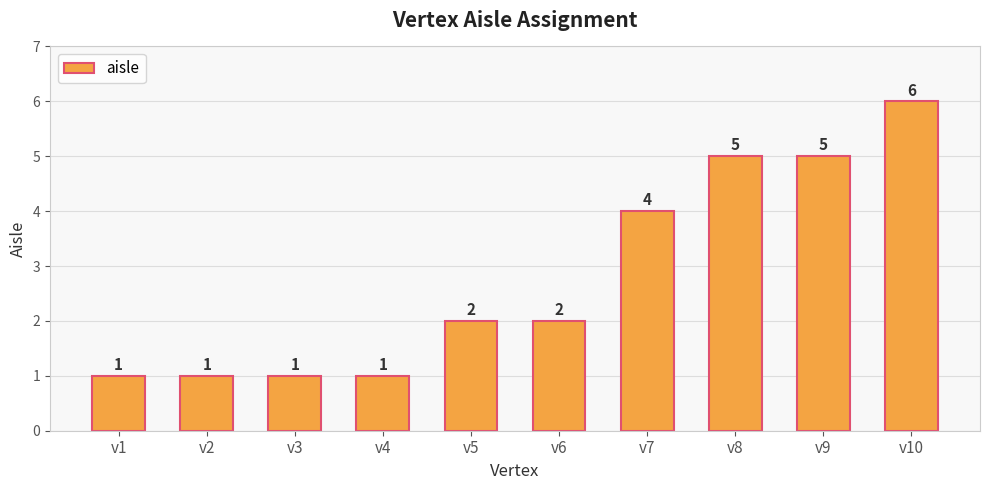

What is the greatest value displayed?

6